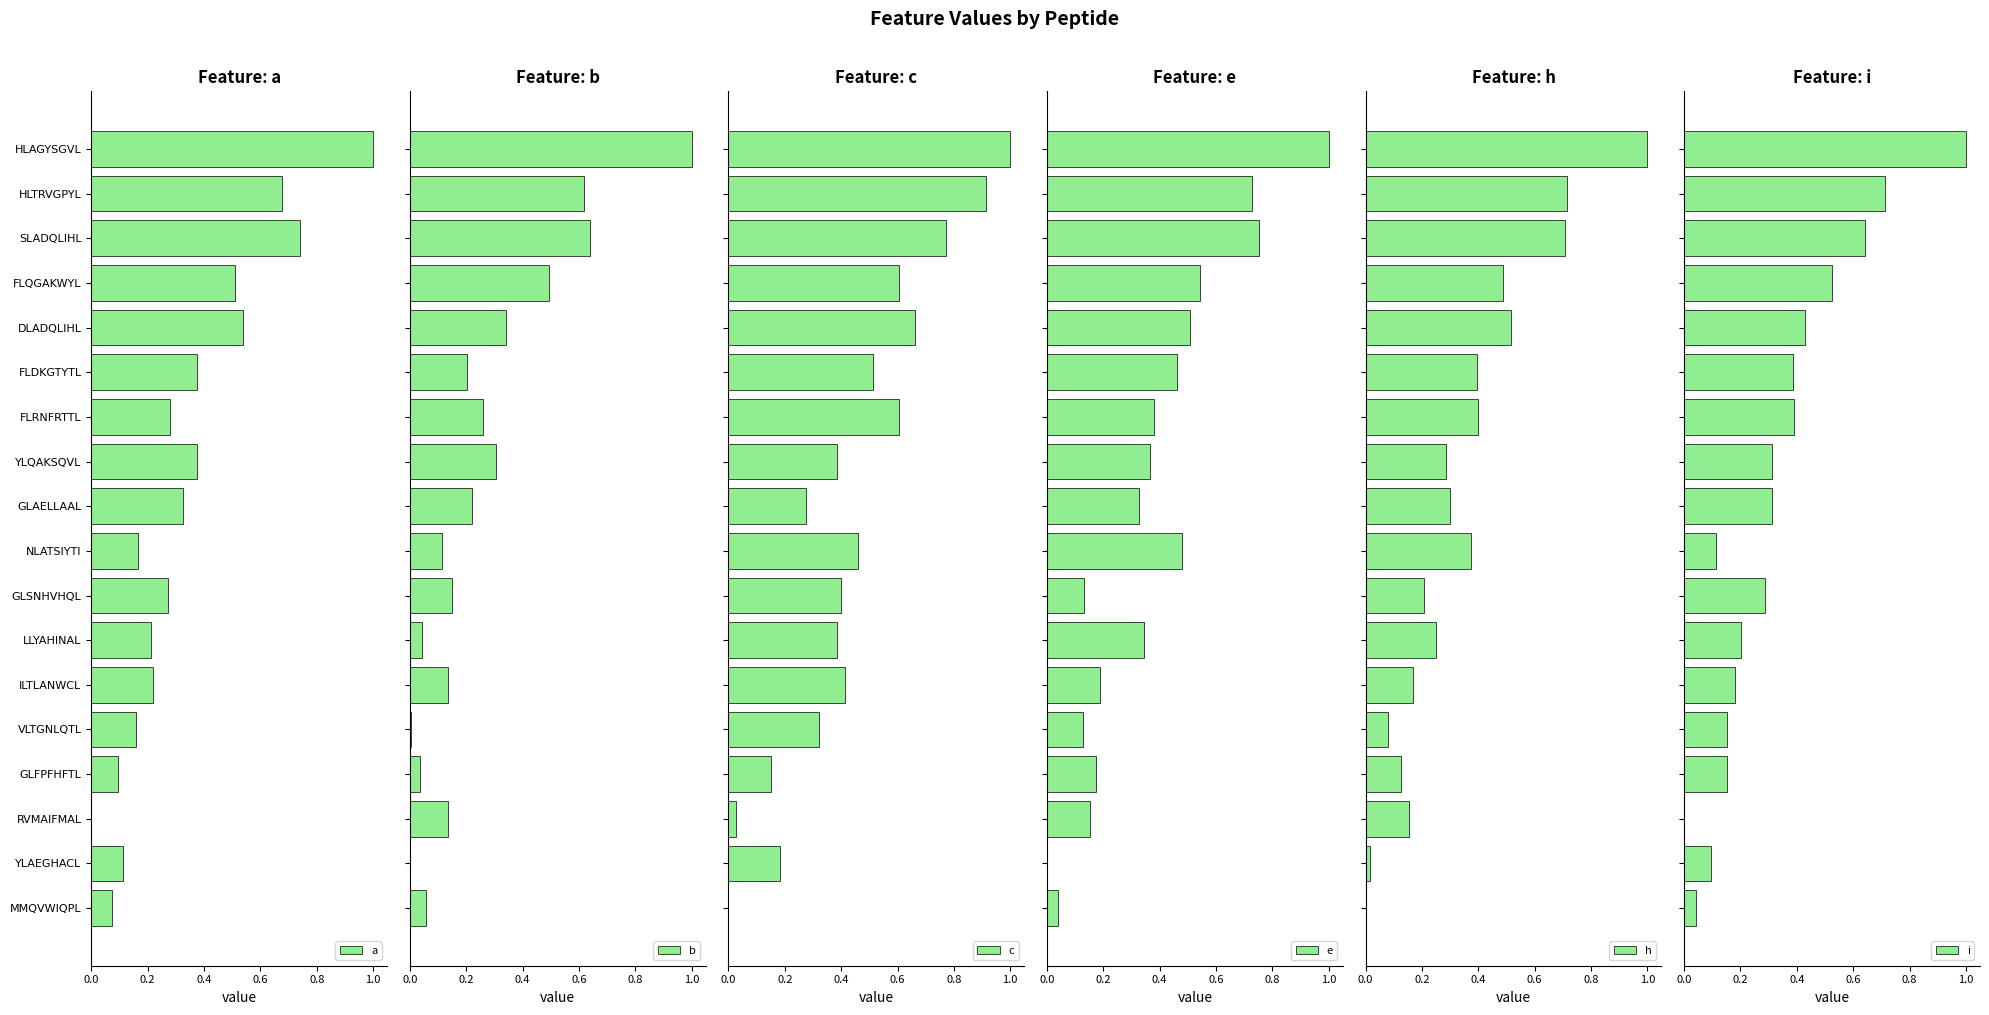

True or false: a has a value of 0.1 at GLSNHVHQL.

False